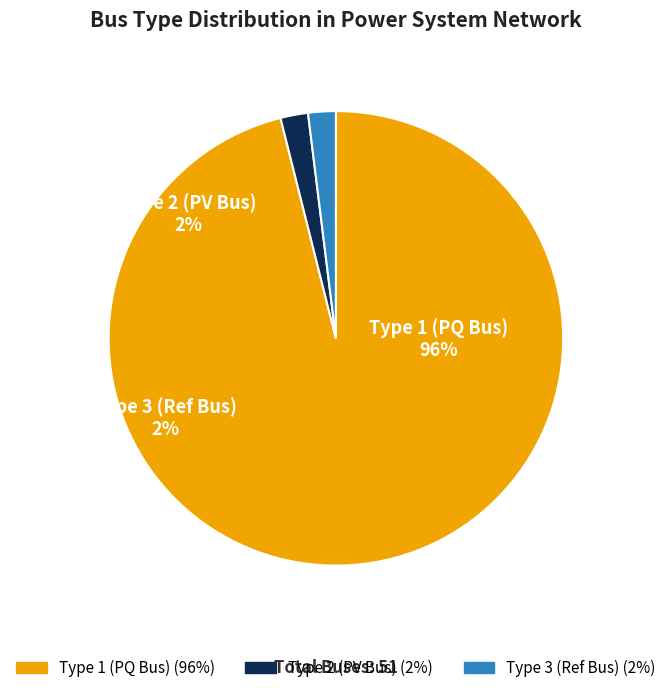

To the nearest percent, what portion does BUS_TYPE_3 represent?

2%